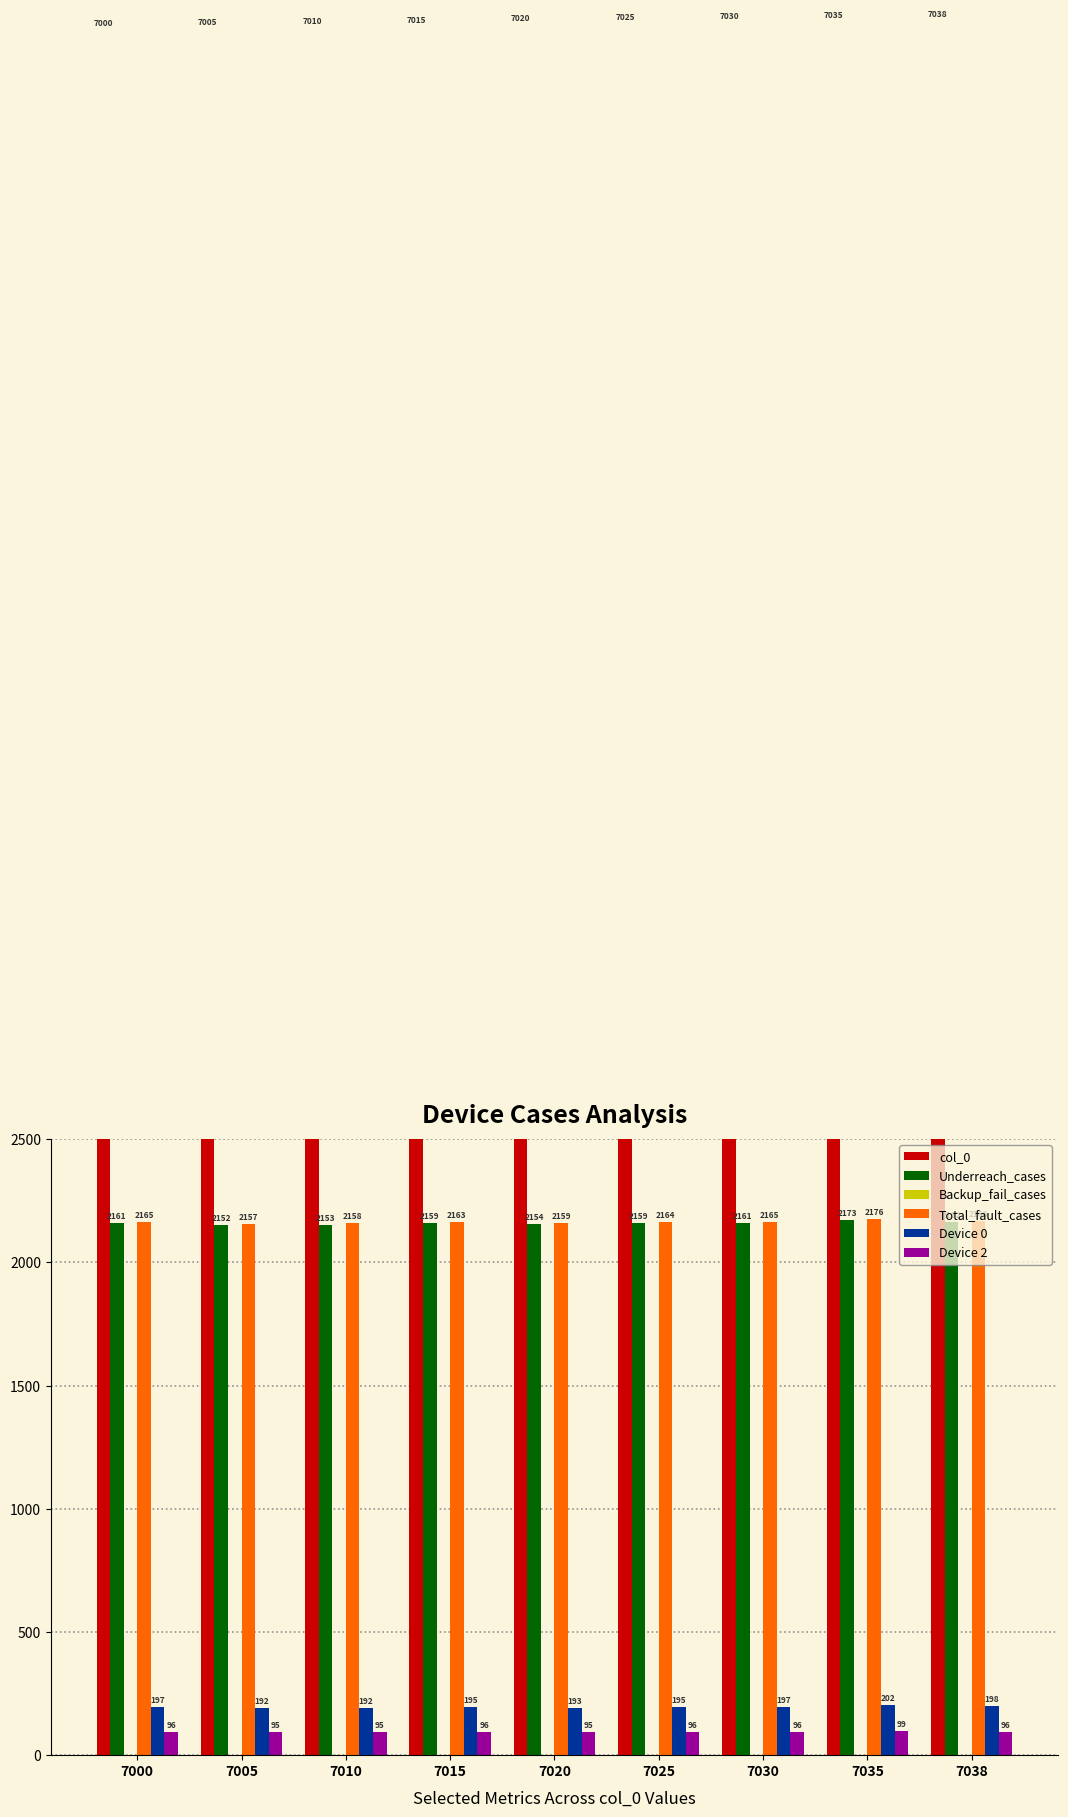

Reading left to right, list all the values displayed in this chart.

col_0: 7000=7000	7005=7005	7010=7010	7015=7015	7020=7020	7025=7025	7030=7030	7035=7035	7038=7038
Underreach_cases: 7000=2161	7005=2152	7010=2153	7015=2159	7020=2154	7025=2159	7030=2161	7035=2173	7038=2162
Backup_fail_cases: 7000=0	7005=0	7010=0	7015=0	7020=0	7025=0	7030=0	7035=0	7038=0
Total_fault_cases: 7000=2165	7005=2157	7010=2158	7015=2163	7020=2159	7025=2164	7030=2165	7035=2176	7038=2166
Device 0: 7000=197	7005=192	7010=192	7015=195	7020=193	7025=195	7030=197	7035=202	7038=198
Device 2: 7000=96	7005=95	7010=95	7015=96	7020=95	7025=96	7030=96	7035=99	7038=96